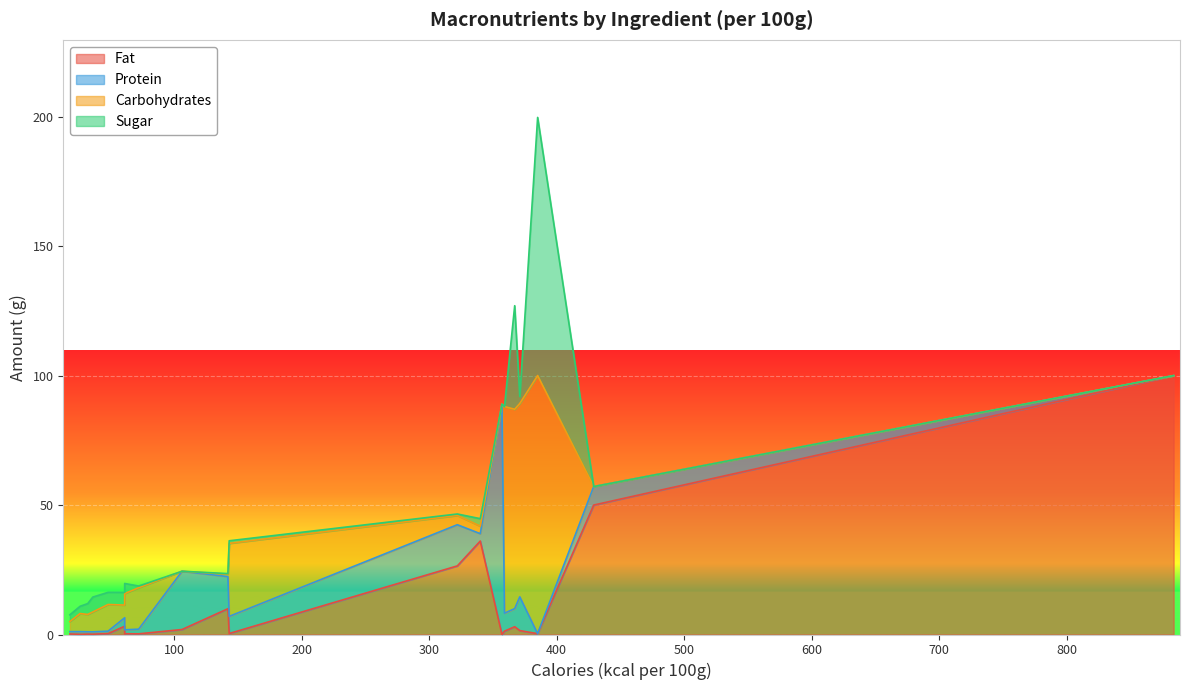

What value does the Protein series have at onion?

0.9